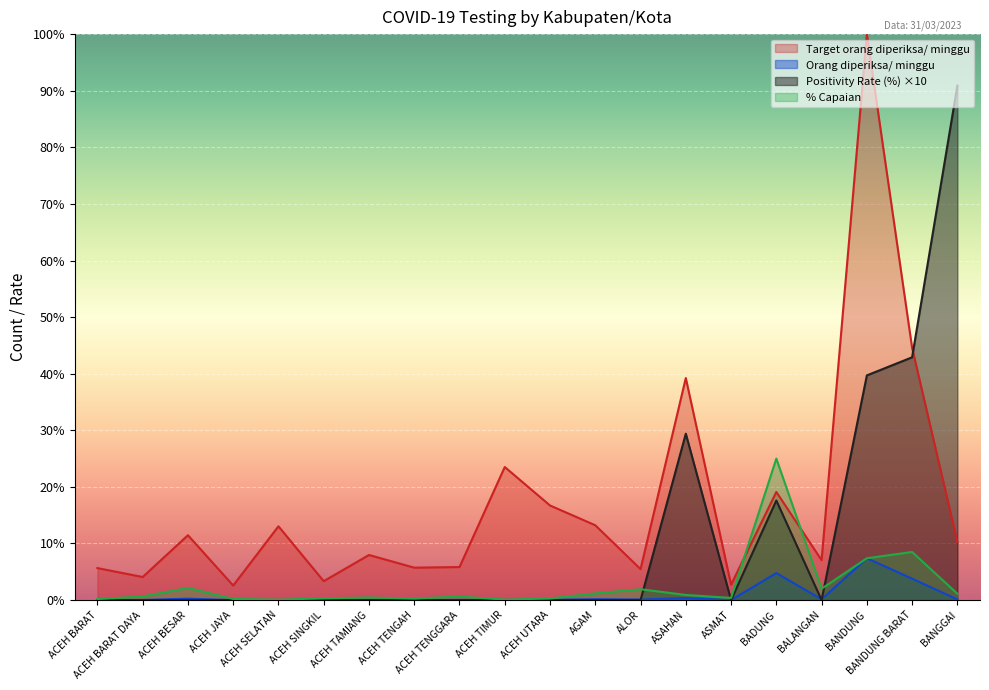

What is the total value across all series at AGAM?

14.6